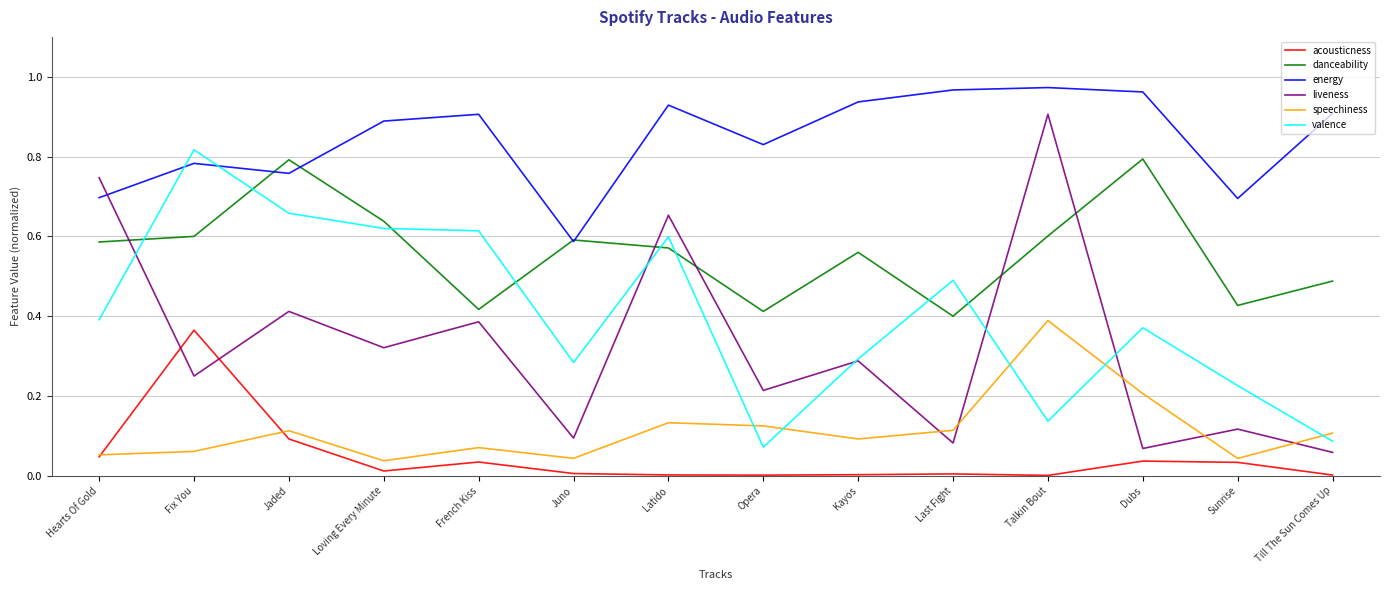

How many lines are shown in the chart?

6